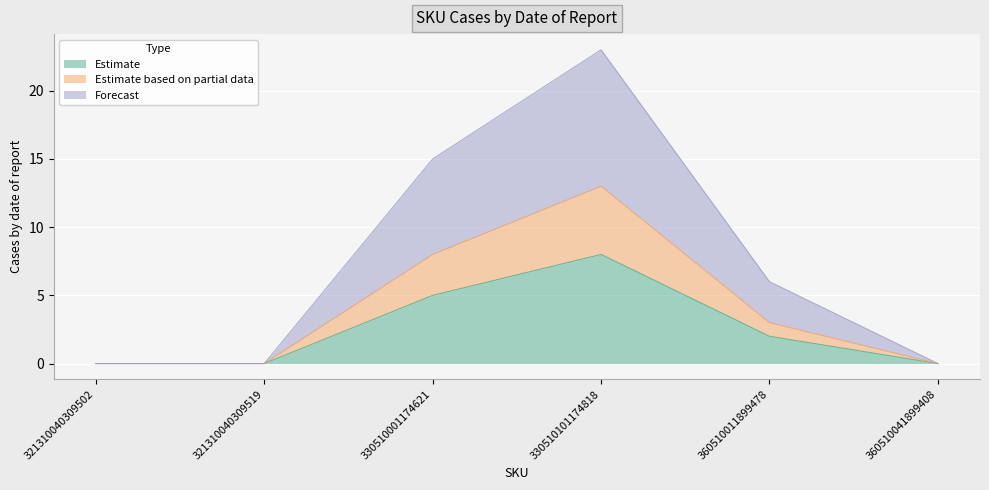

Is the value of Forecast at 360510041899408 greater than the value of Estimate at 321310040309519?

No